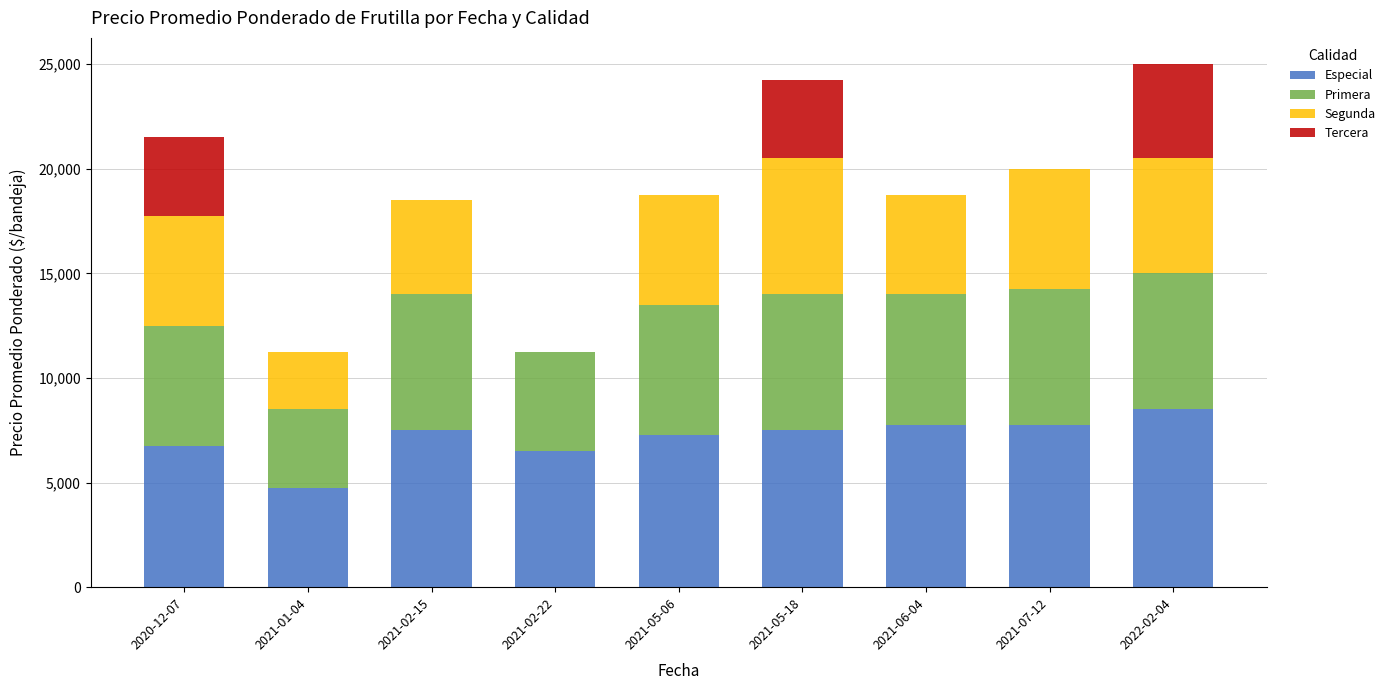

What is the highest value of the Especial series?

8500